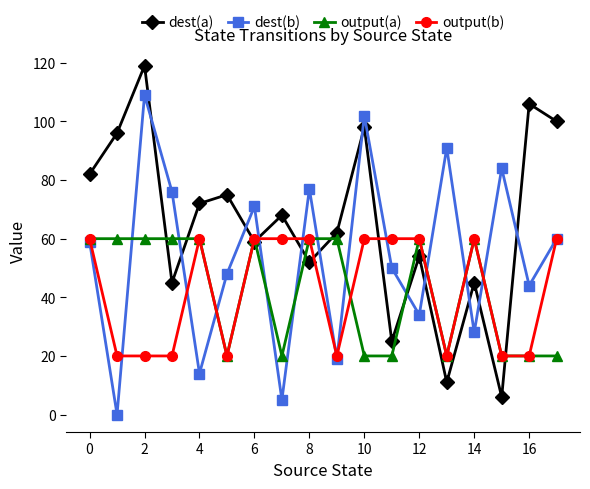

How many series are shown in this chart?

4